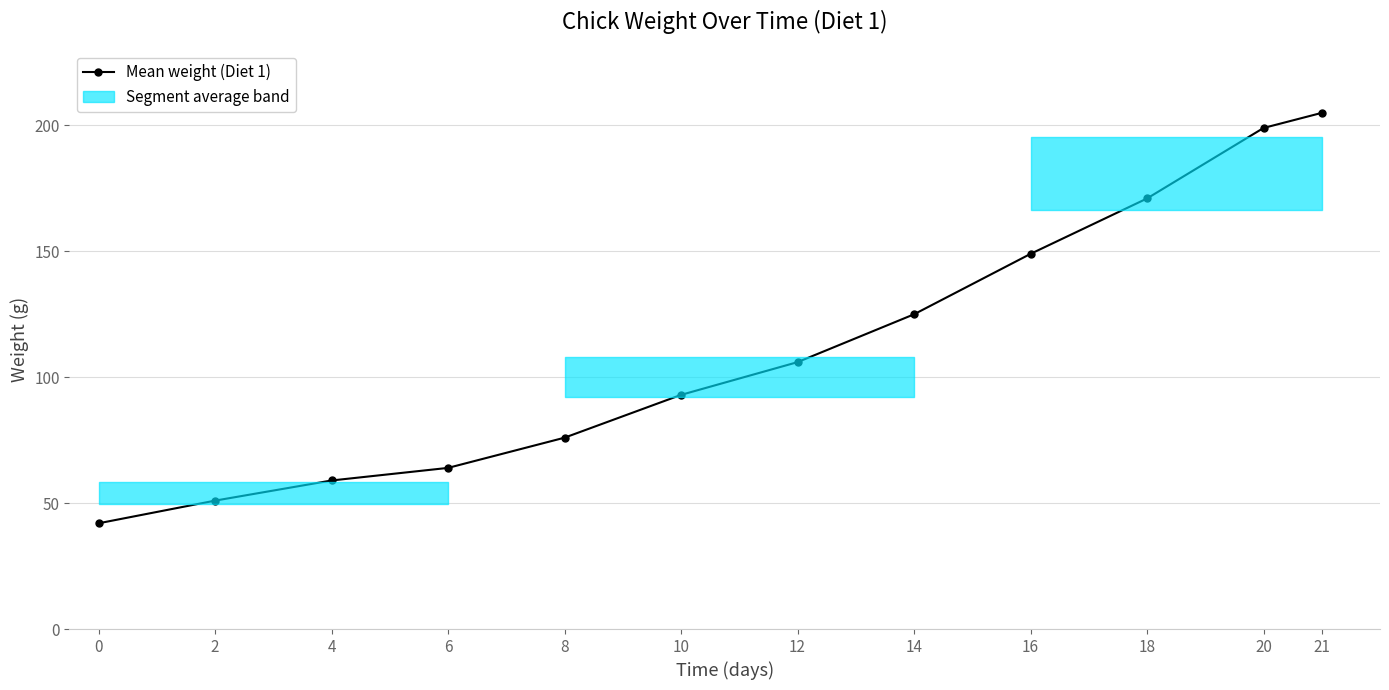

What is the difference between the values at 18 and 16?

22